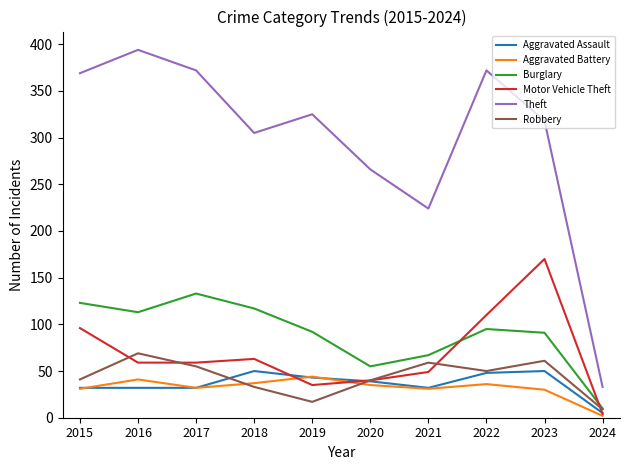

The Theft series shows 141 at 2021. True or false?

False